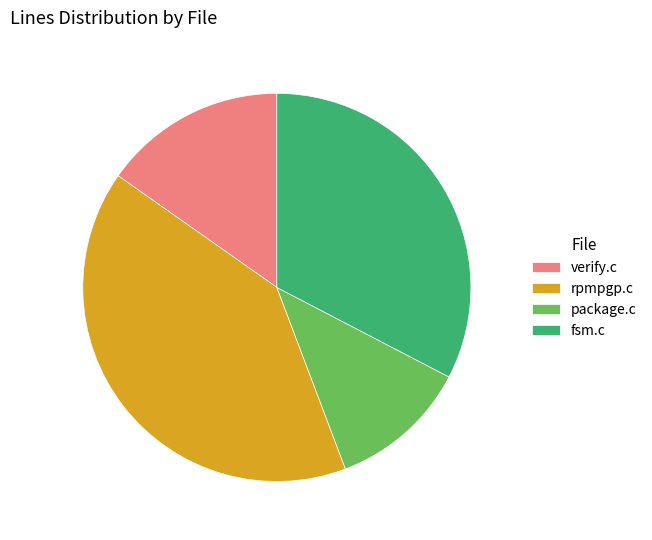

Count the number of slices in the pie.

4